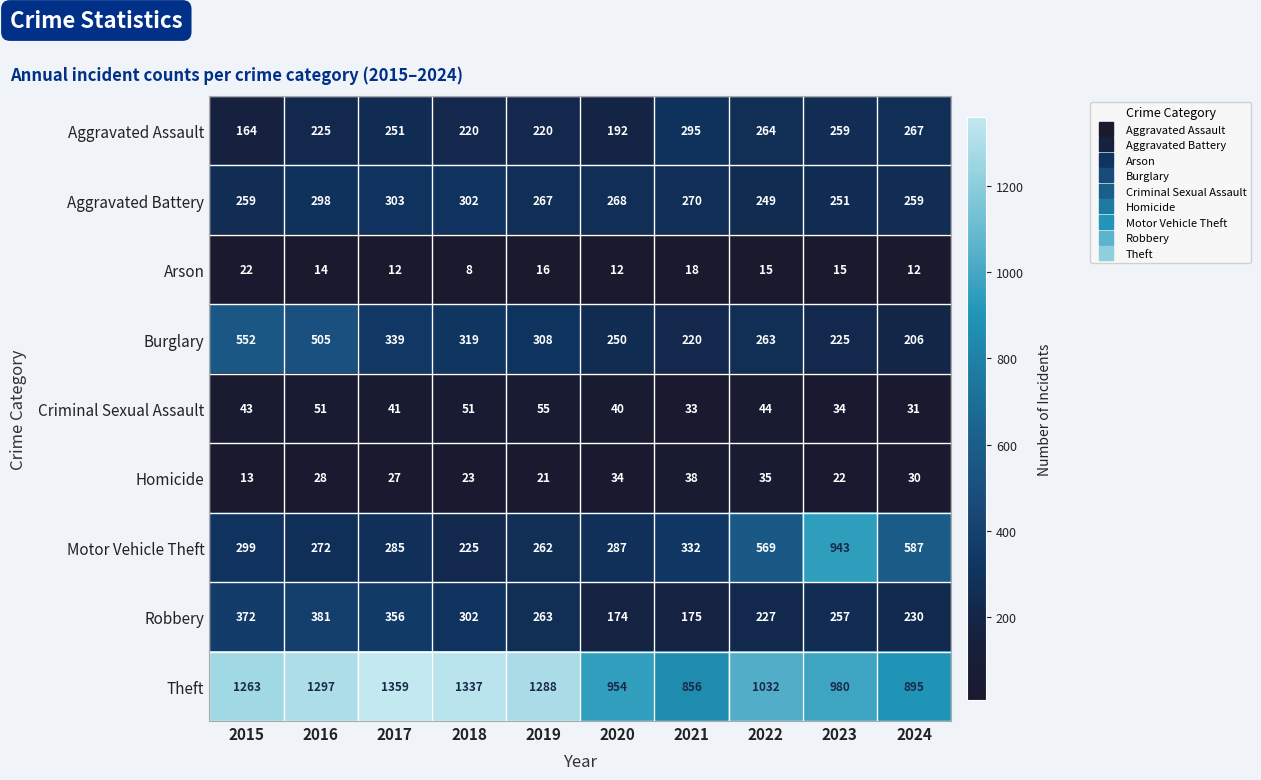

How many values in the Homicide series are below 28?

5